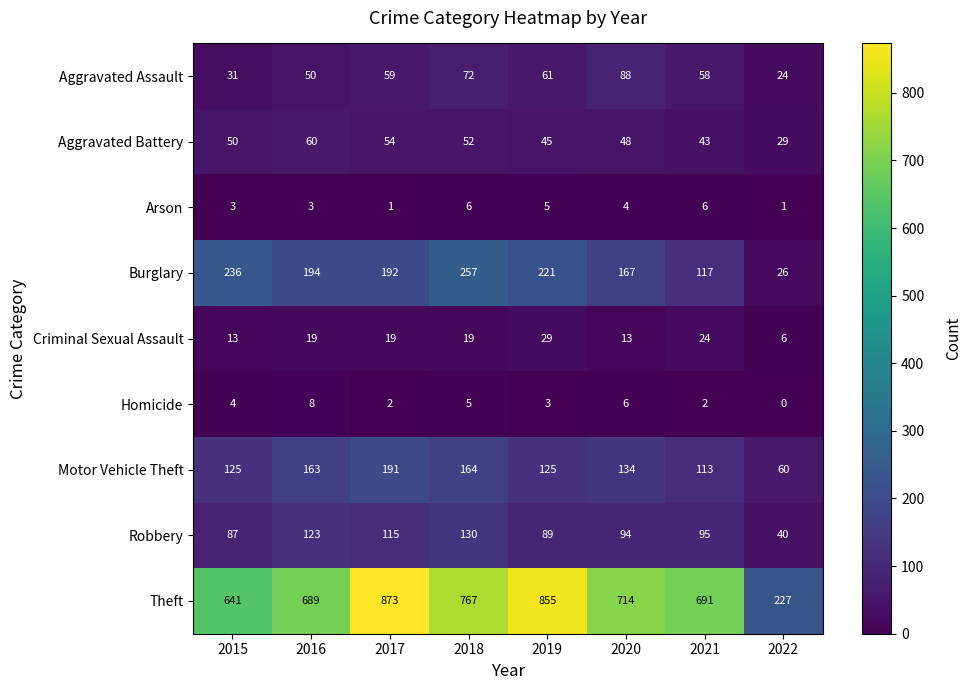

True or false: Motor Vehicle Theft has a value of 56 at 2019.

False